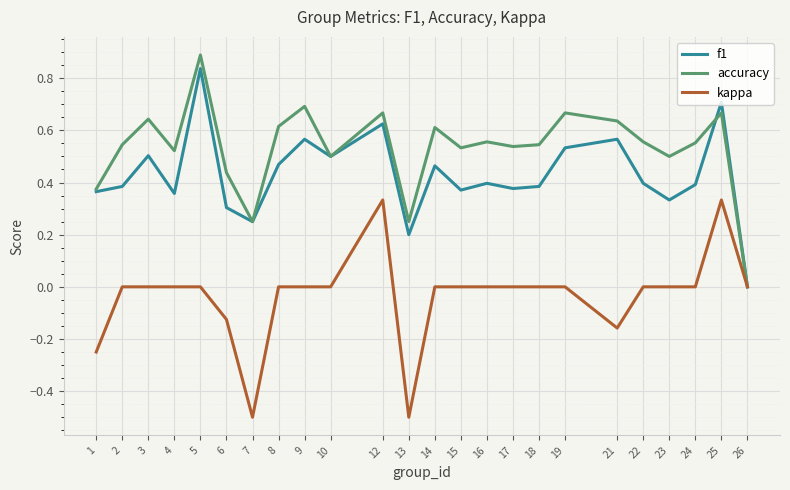

Rank the series at 3 from highest to lowest value.

accuracy, f1, kappa